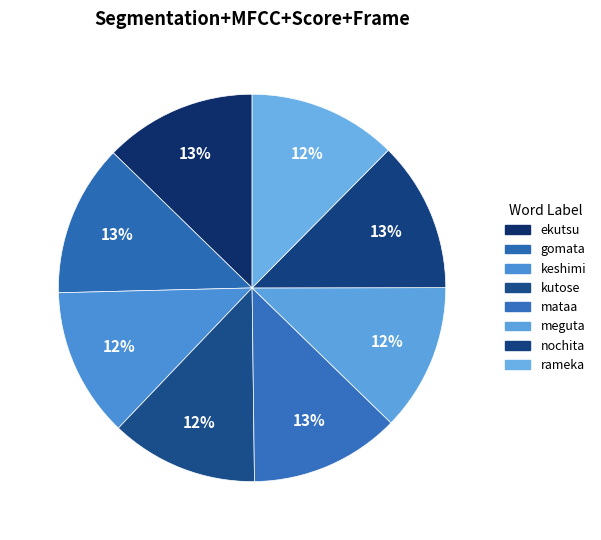

Rank the categories by value from highest to lowest.

ekutsu, gomata, nochita, mataa, keshimi, rameka, kutose, meguta